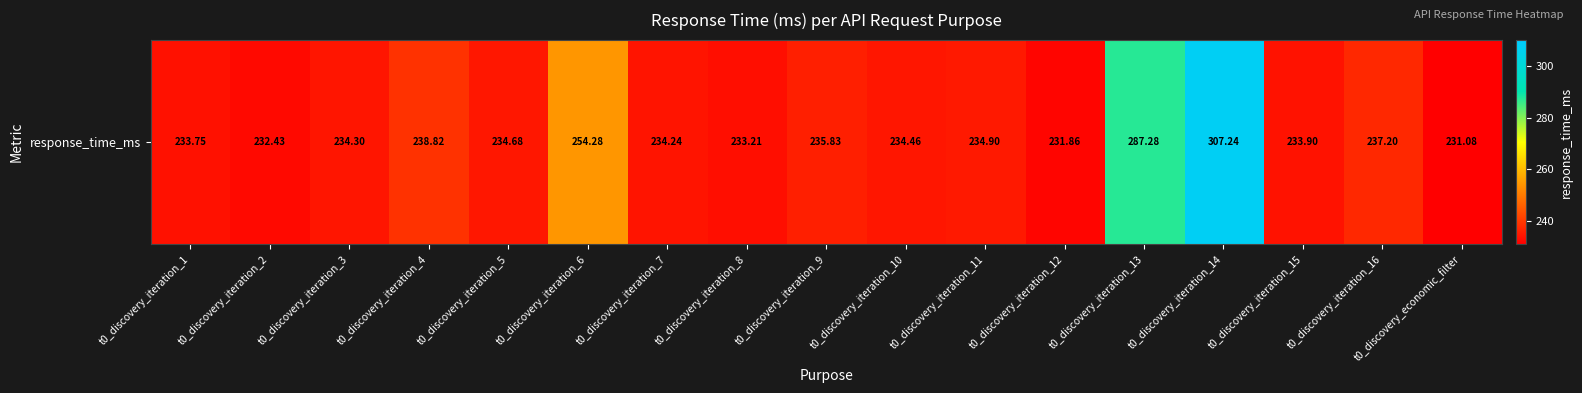

Between t0_discovery_iteration_8 and t0_discovery_iteration_16, which is larger?

t0_discovery_iteration_16